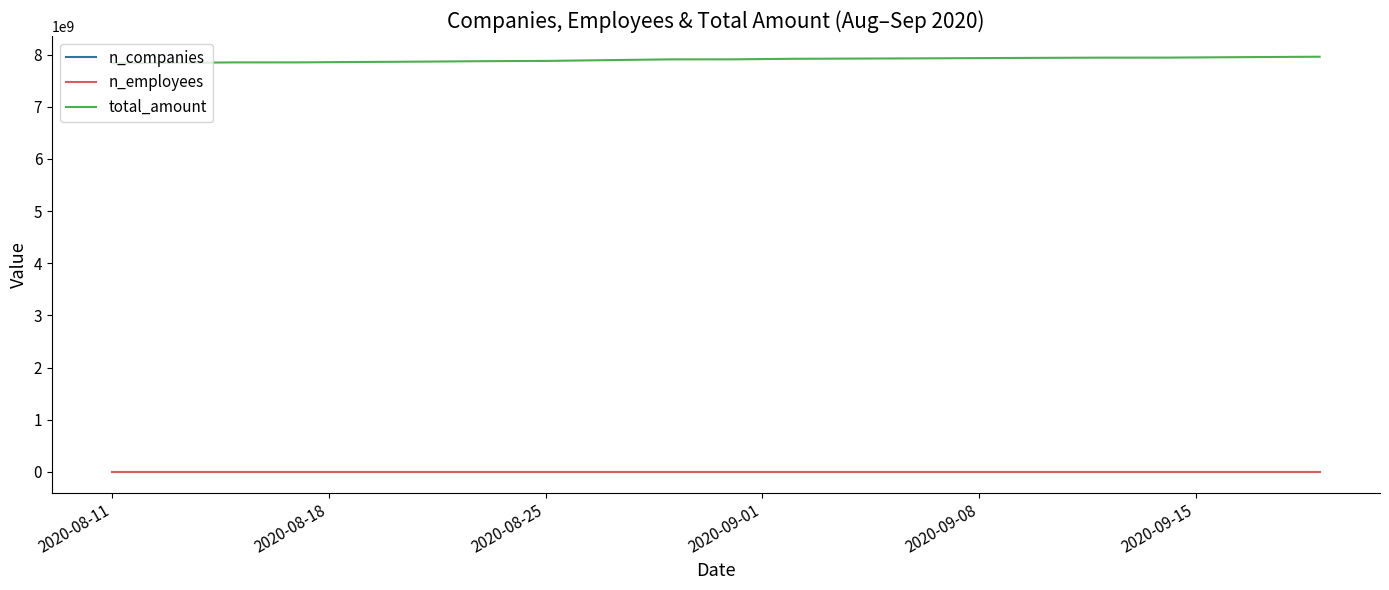

What is the highest value of the total_amount series?

7957735881